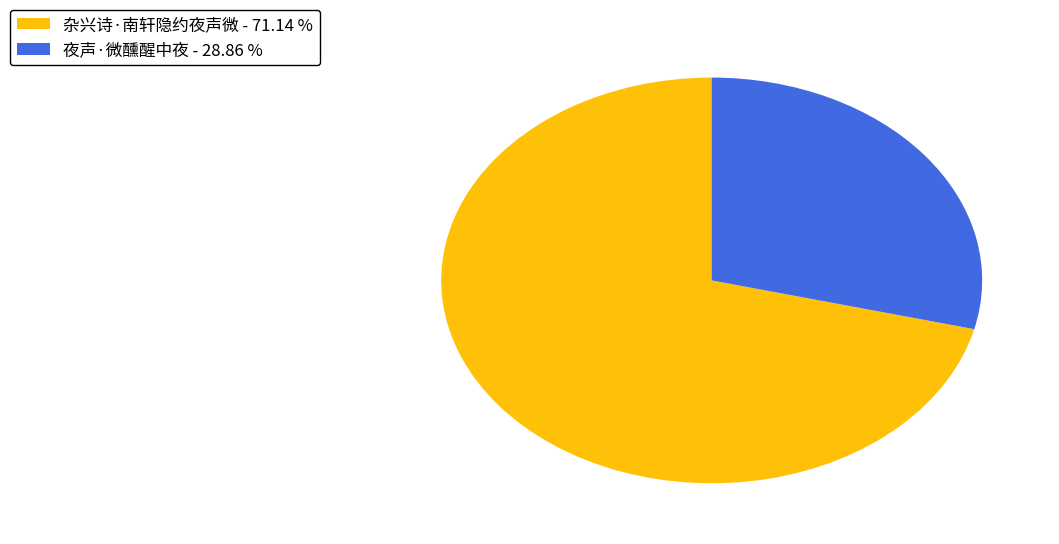

Is the sum of 杂兴诗·南轩隐约夜声微 - 71.14 % and 夜声·微醺醒中夜 - 28.86 % greater than half?

Yes